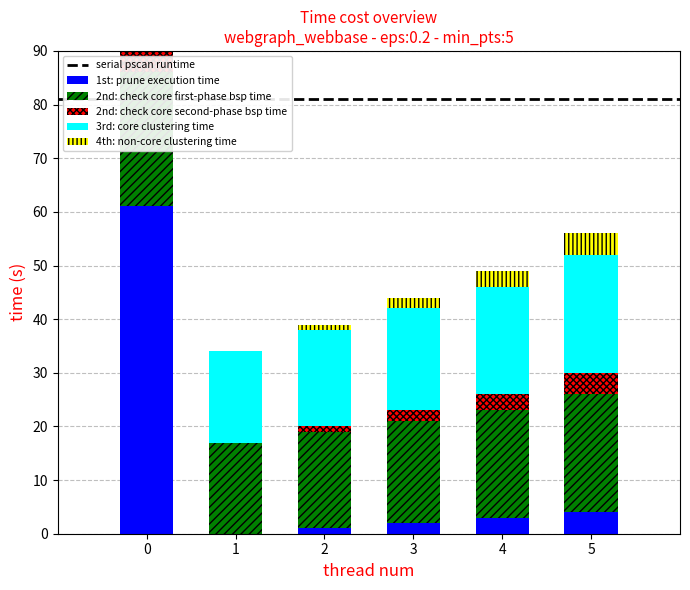

What is the approximate value of 2nd: check core first-phase bsp time at 2?

18